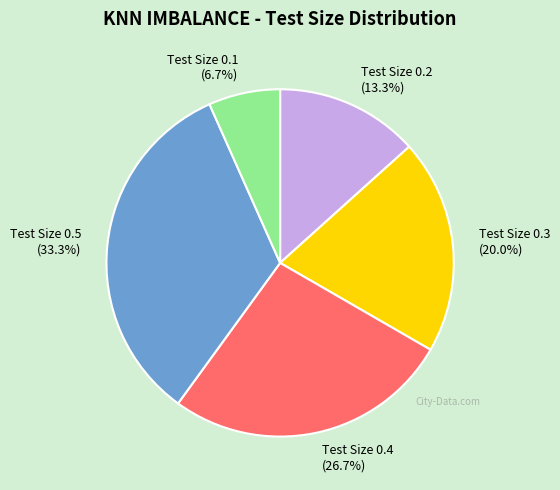

To the nearest percent, what is the combined percentage of Test Size 0.2 and Test Size 0.3?

33%